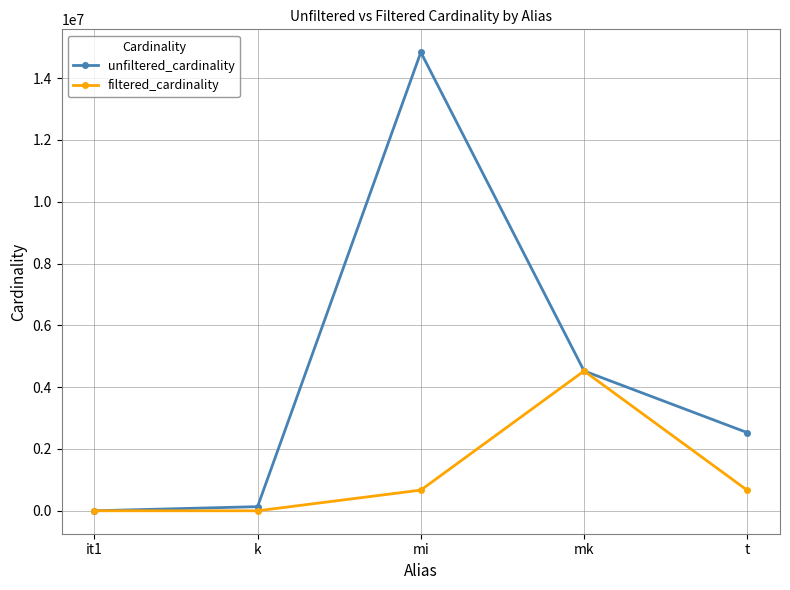

Where is unfiltered_cardinality nearest to the value 7417916?

mk